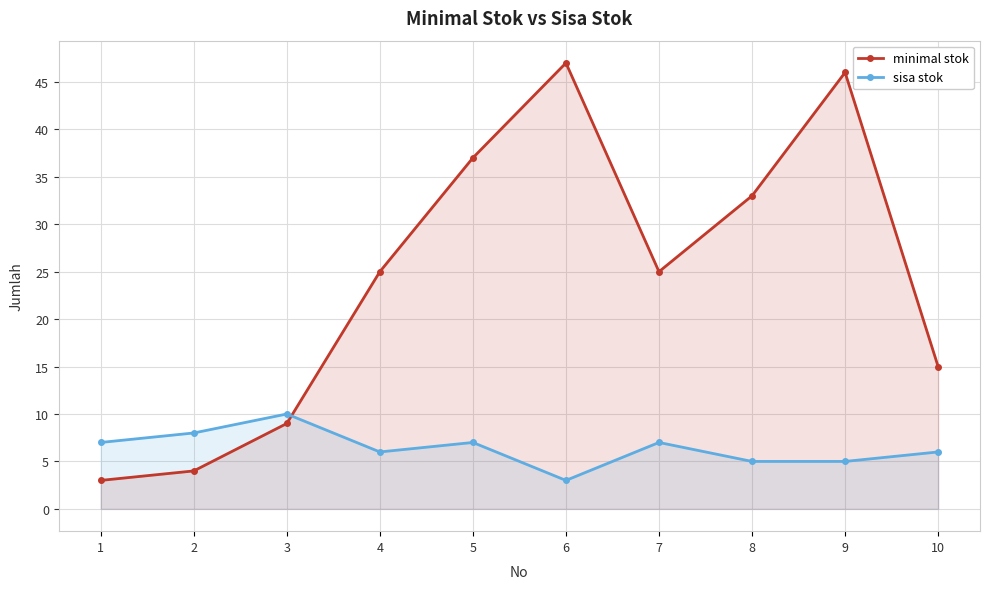

What are all the series names shown in the legend?

minimal stok, sisa stok